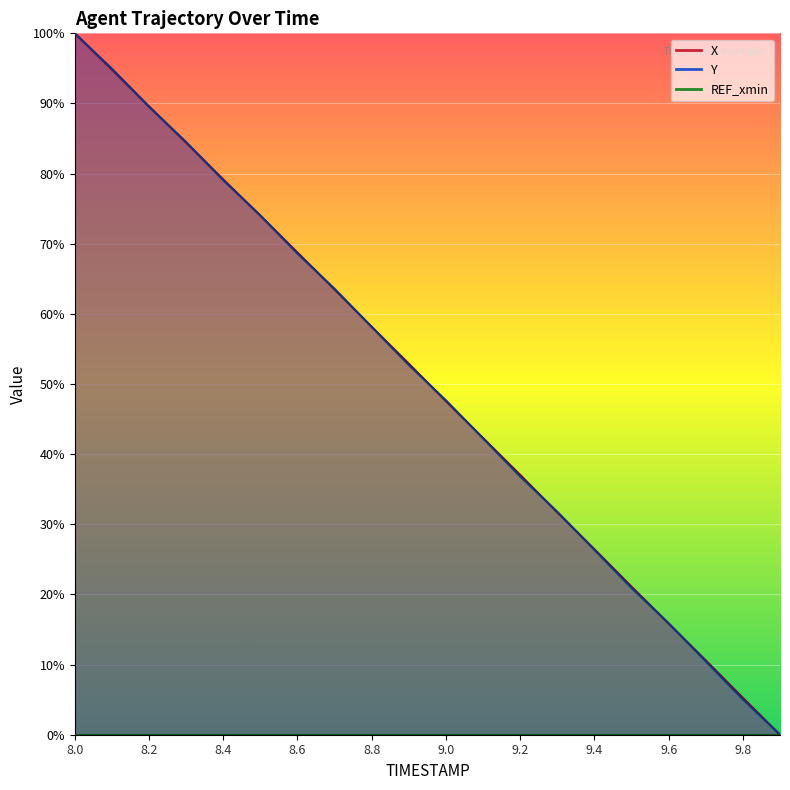

What is the maximum value shown in the chart?

100.0